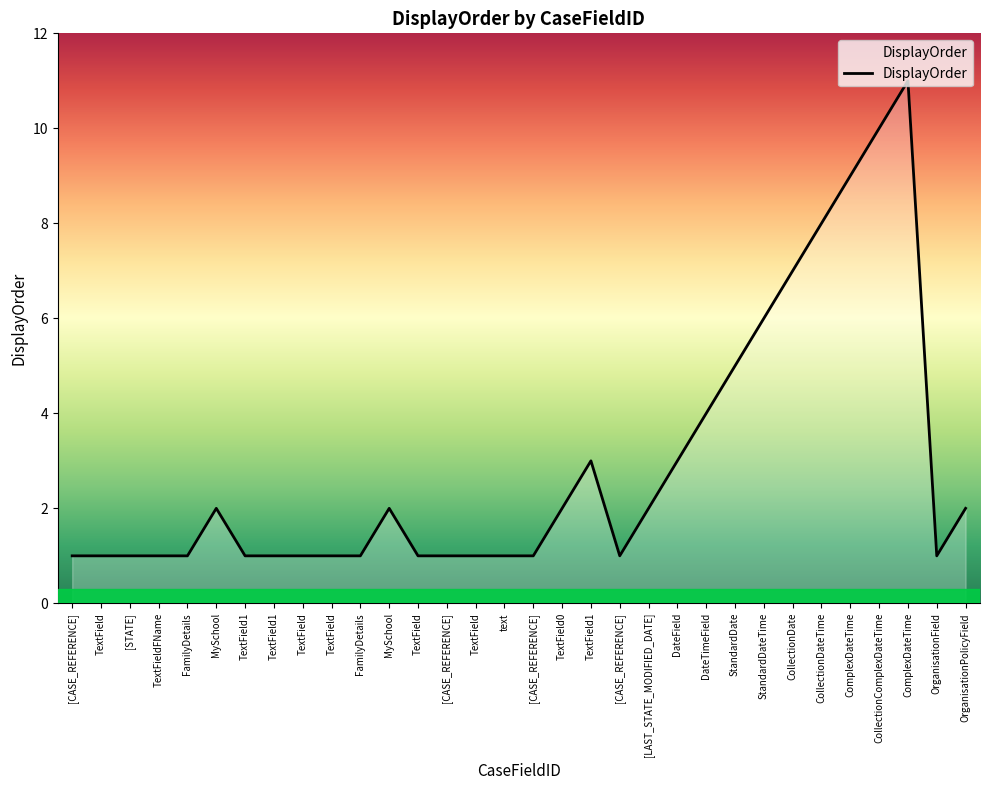

What is the ratio of the value at TextField1 to the value at TextField?

3.0